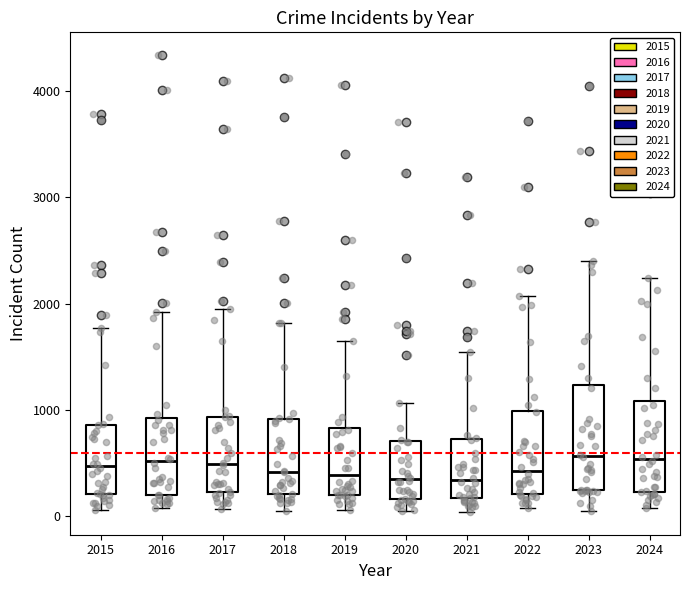

Reading left to right, read every box against the y-axis: the position of its median line, the range the box covers, and the ends of its whiskers. The values are not printed on the chart, so give them approximately, as read against the axis.

2015: median 500, box 200 to 900, whiskers 100 to 1800
2016: median 500, box 200 to 900, whiskers 100 to 1900
2017: median 500, box 200 to 900, whiskers 100 to 1900
2018: median 400, box 200 to 900, whiskers 100 to 1800
2019: median 400, box 200 to 800, whiskers 100 to 1600
2020: median 300, box 200 to 700, whiskers 100 to 1100
2021: median 300, box 200 to 700, whiskers 0 to 1500
2022: median 400, box 200 to 1000, whiskers 100 to 2100
2023: median 600, box 200 to 1200, whiskers 100 to 2400
2024: median 500, box 200 to 1100, whiskers 100 to 2200